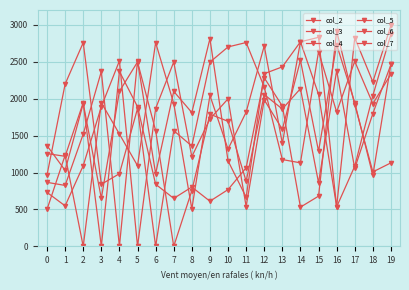

What is the total value across all series at 1?

7053.1